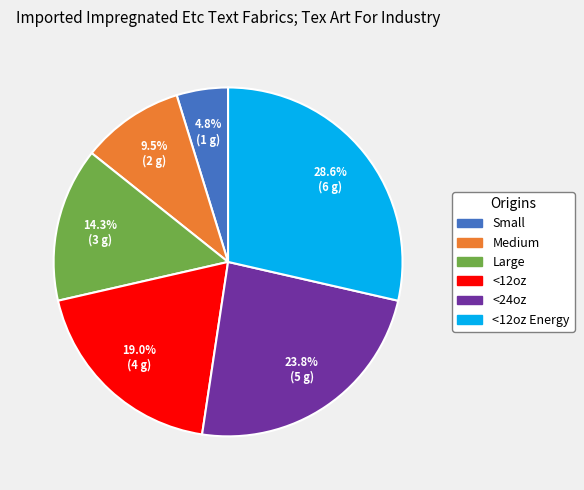

The Large slice represents 14% of the pie. True or false?

True